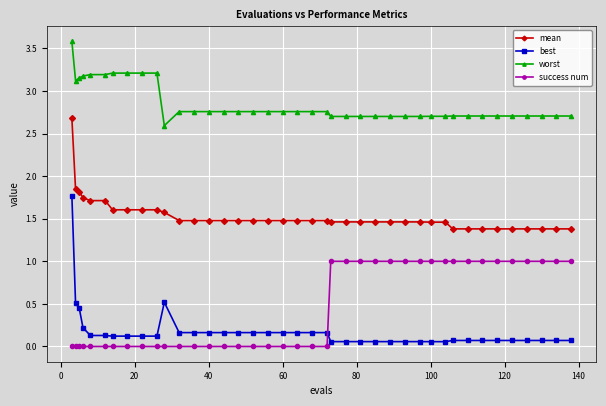

Which series has the largest total across all categories?

worst